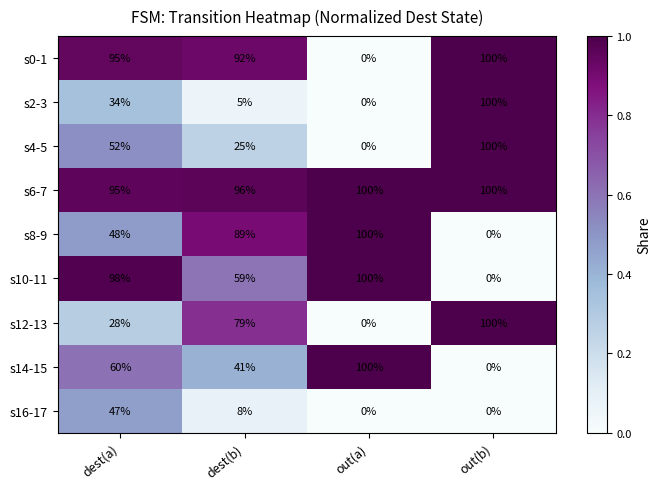

Between dest(a) and out(b), which series saw the biggest shift?

s10-11